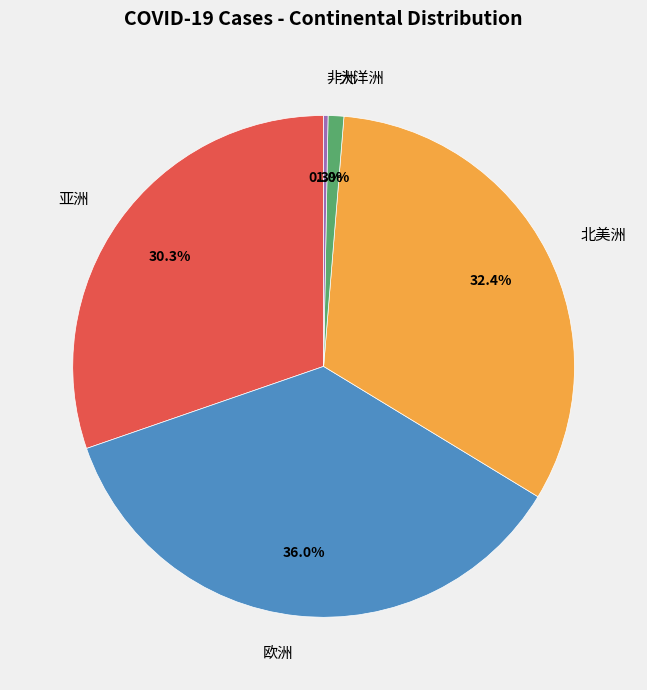

Rank the categories by value from lowest to highest.

非洲, 大洋洲, 亚洲, 北美洲, 欧洲